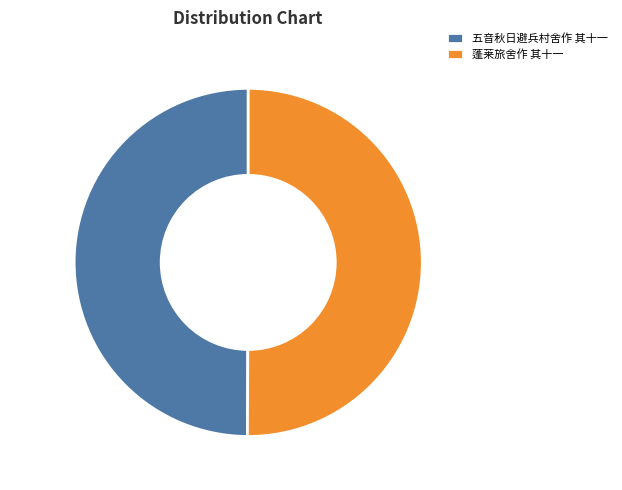

Is there a majority slice in this chart?

Yes